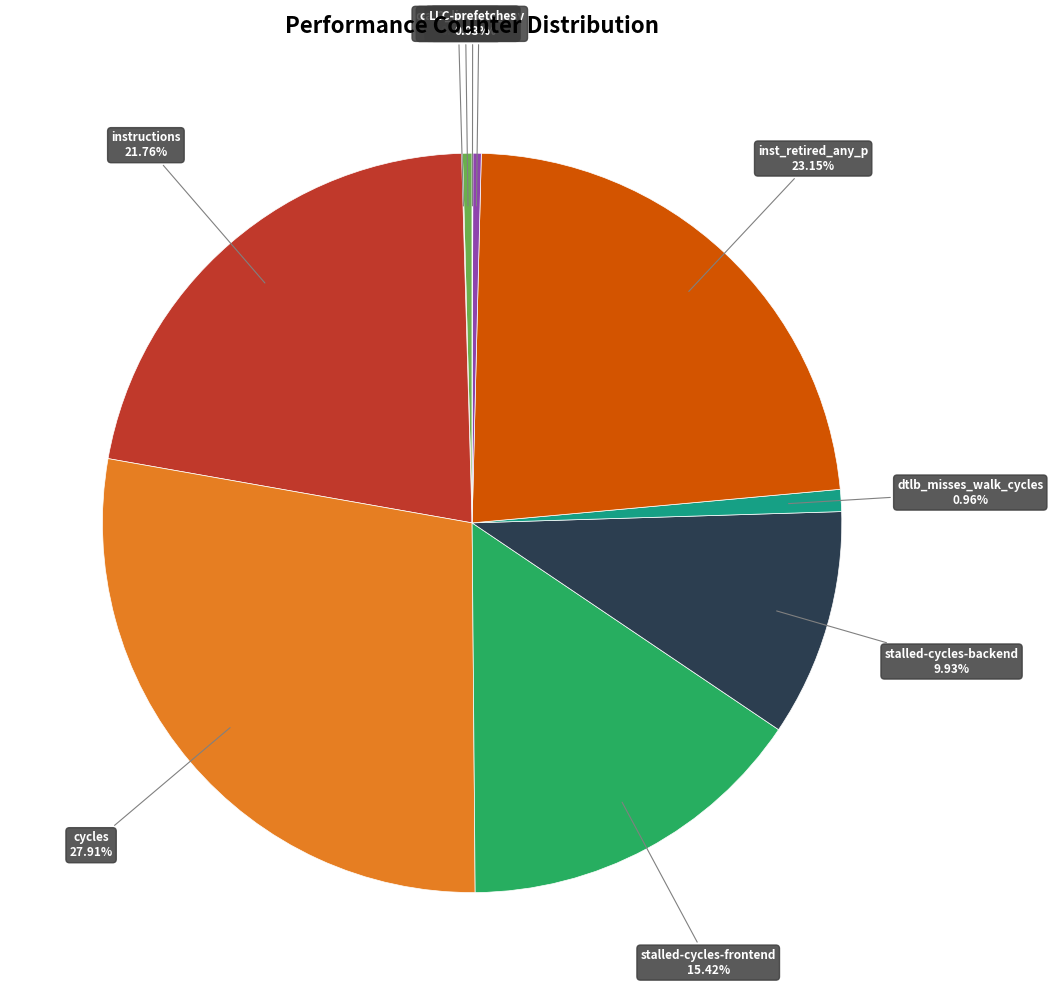

Is there a majority slice in this chart?

No